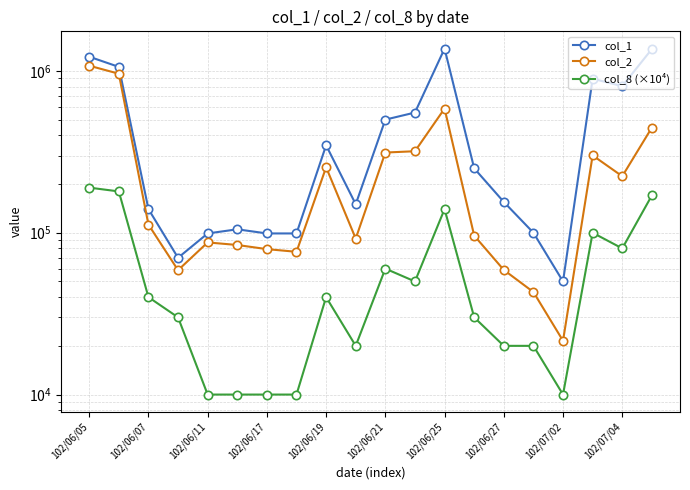

List the series in order of their peak value, highest first.

col_1, col_2, col_8 (×10⁴)